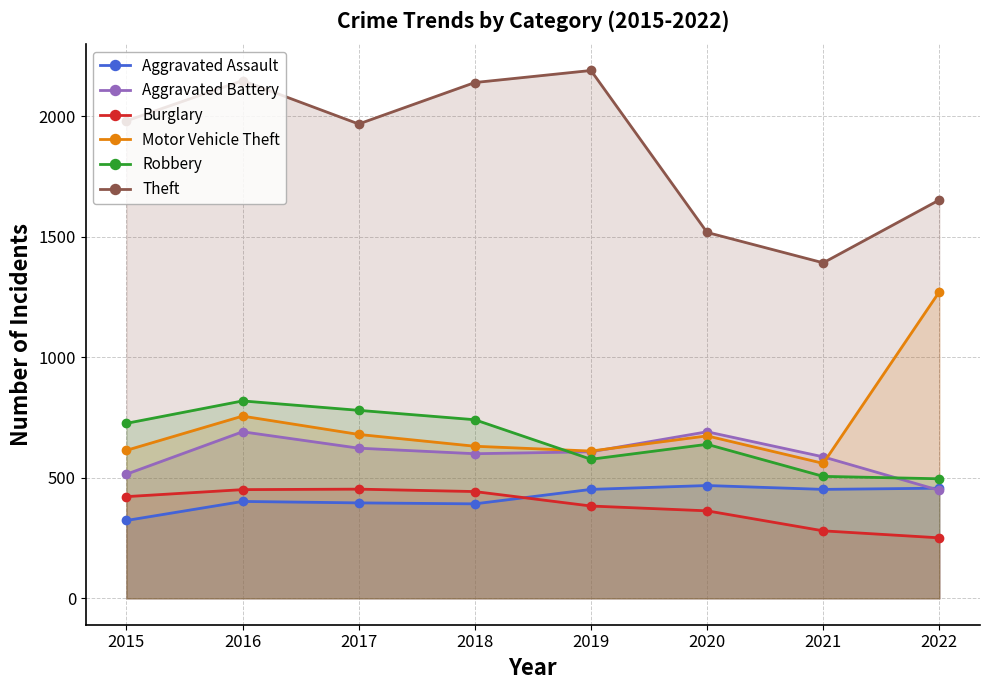

What is the value of the Theft point at the 6th from the left?

1518